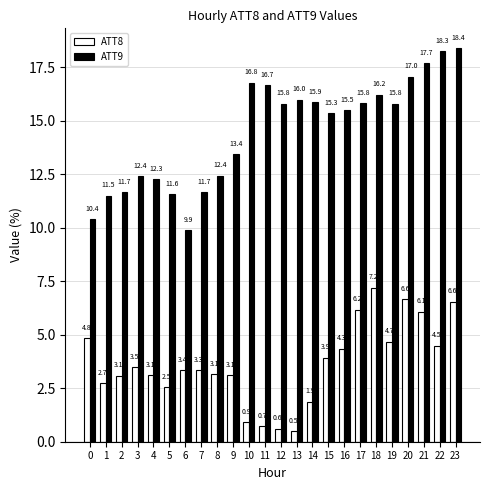

At how many categories does at least one series exceed 3?

24